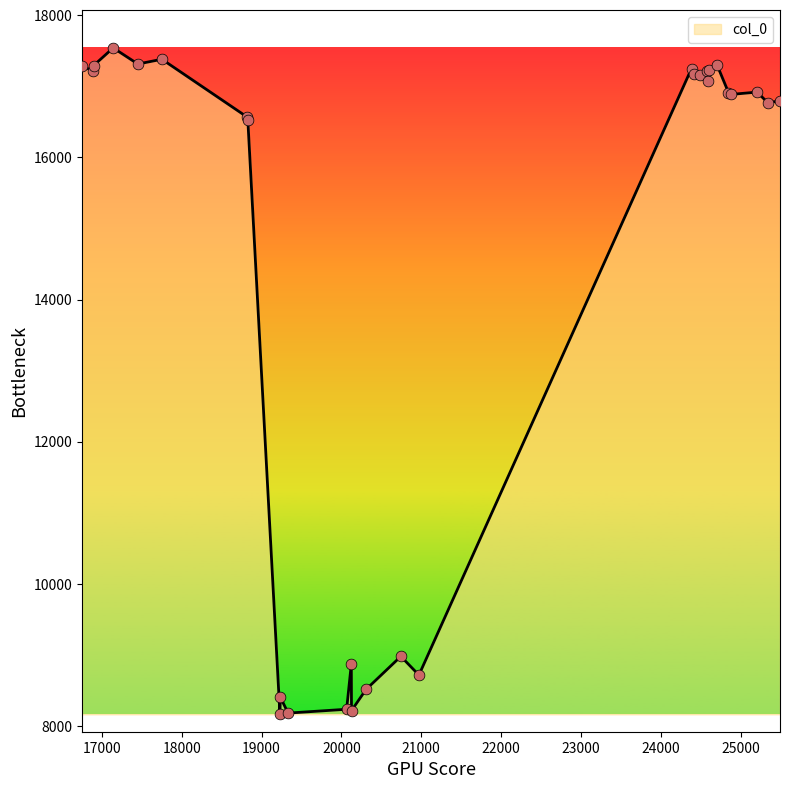

What is the difference between the maximum and minimum values?

9375.4